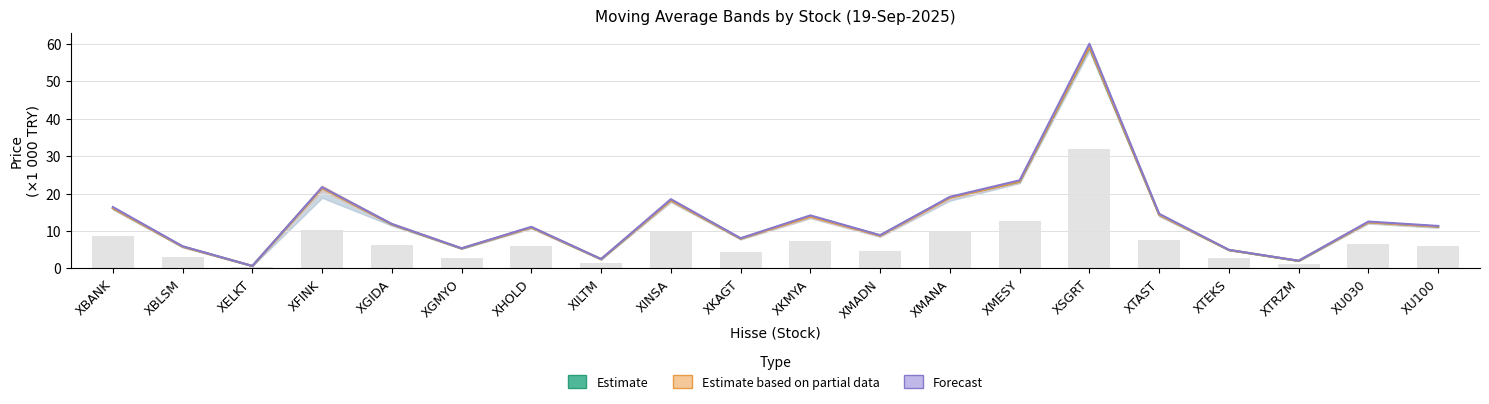

At how many categories does at least one series exceed 17?

5